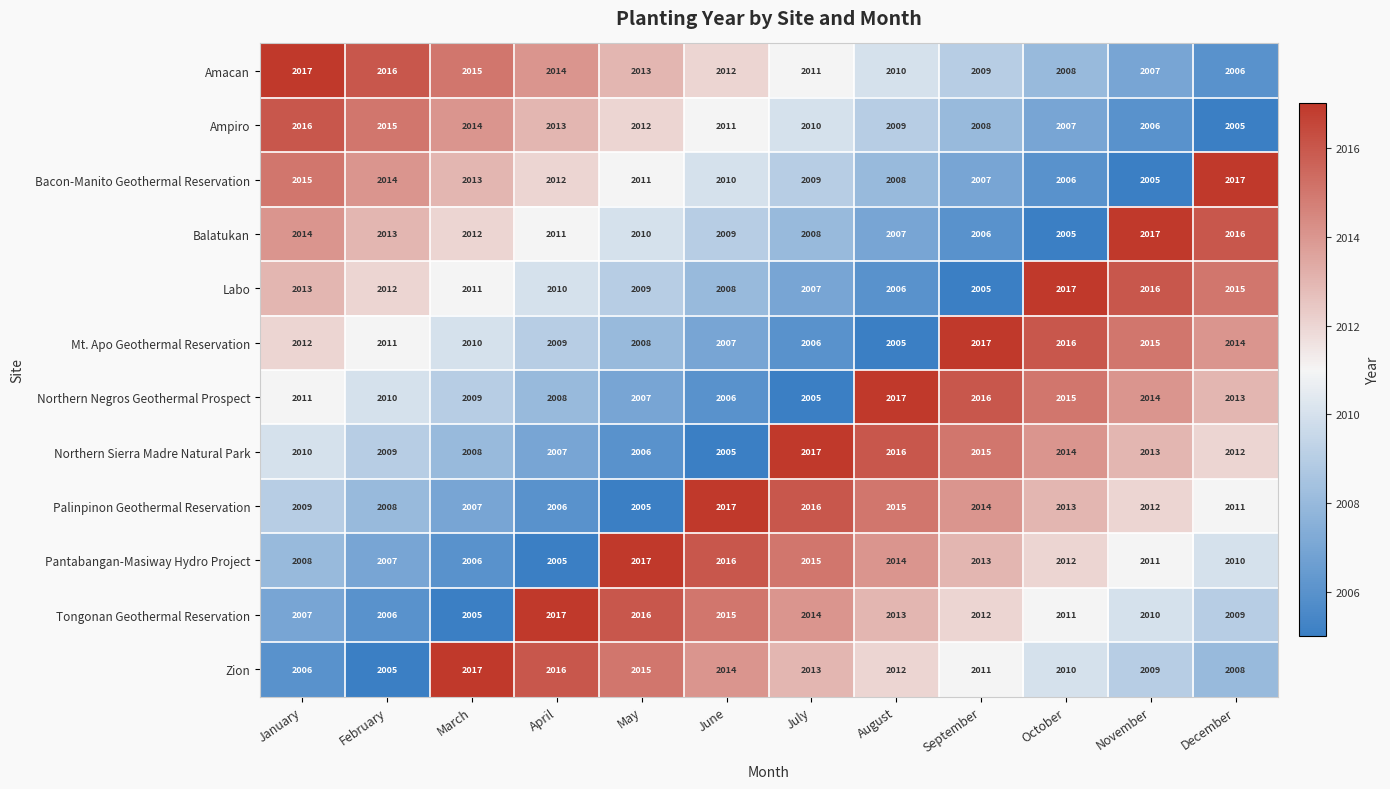

How many series are shown in this chart?

12